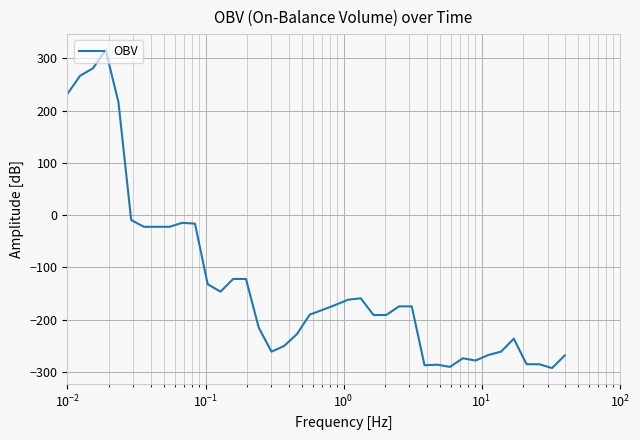

How many negative values are there?

35